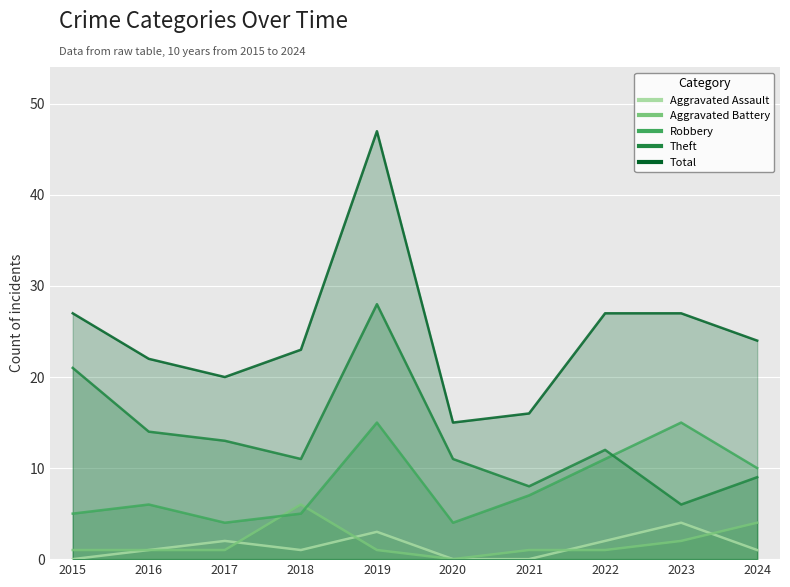

What is the difference between the maximum and minimum values in the Aggravated Battery series?

6